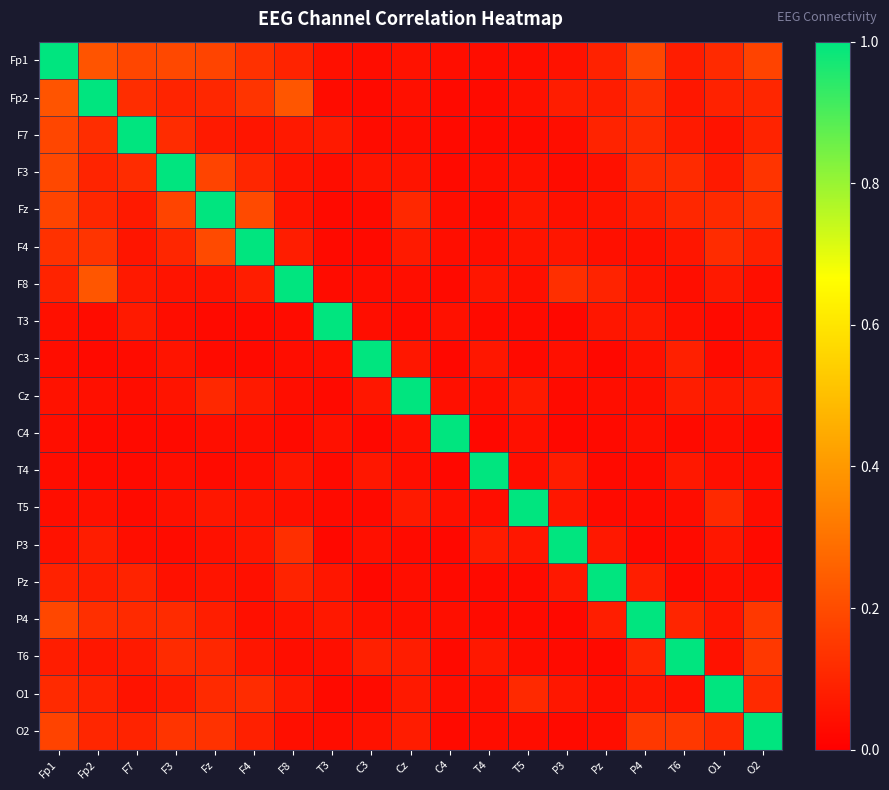

At O1, list the series in order from largest to smallest.

O1, F4, Fz, Fp1, O2, T5, Fp2, F3, F8, Cz, P3, P4, F7, T6, T4, Pz, C4, C3, T3